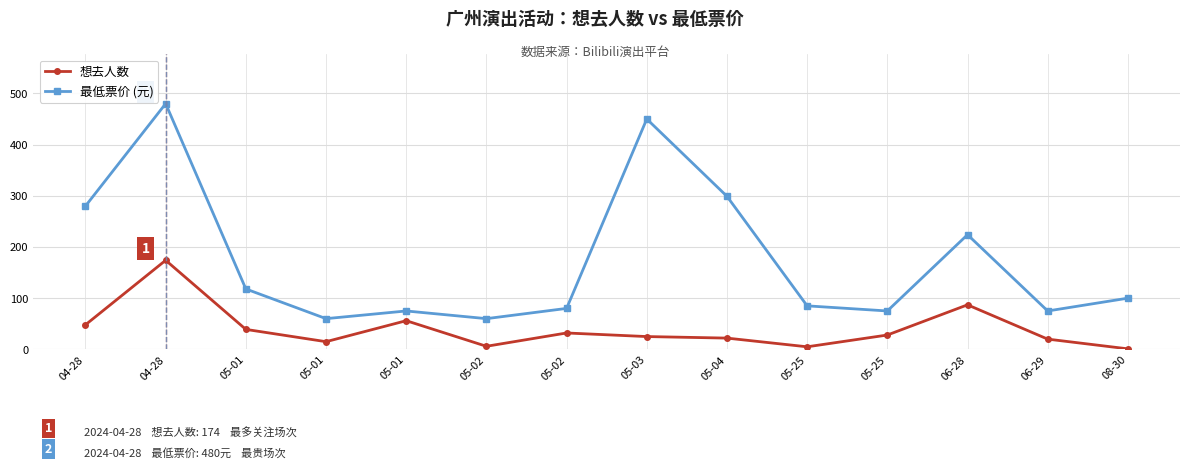

How many data points in 想去人数 are less than 28?

7